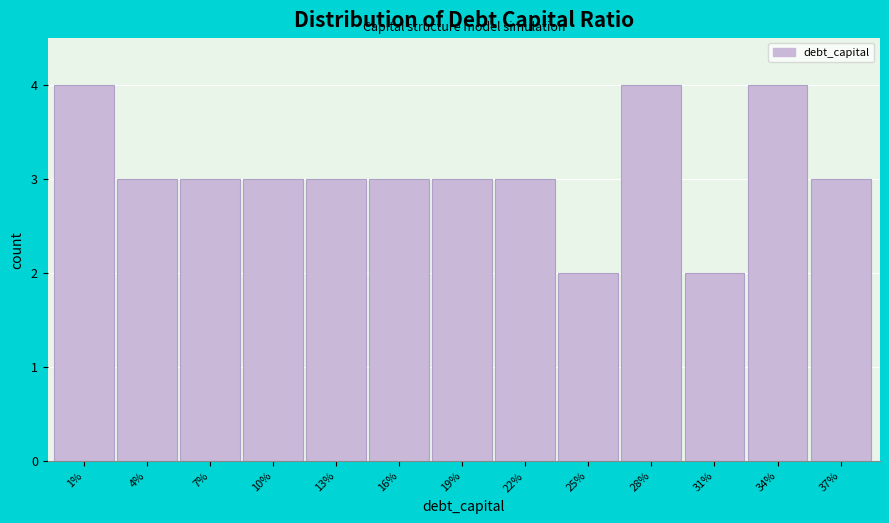

Reading right to left, extract all data points from this chart.

3	4	2	4	2	3	3	3	3	3	3	3	4